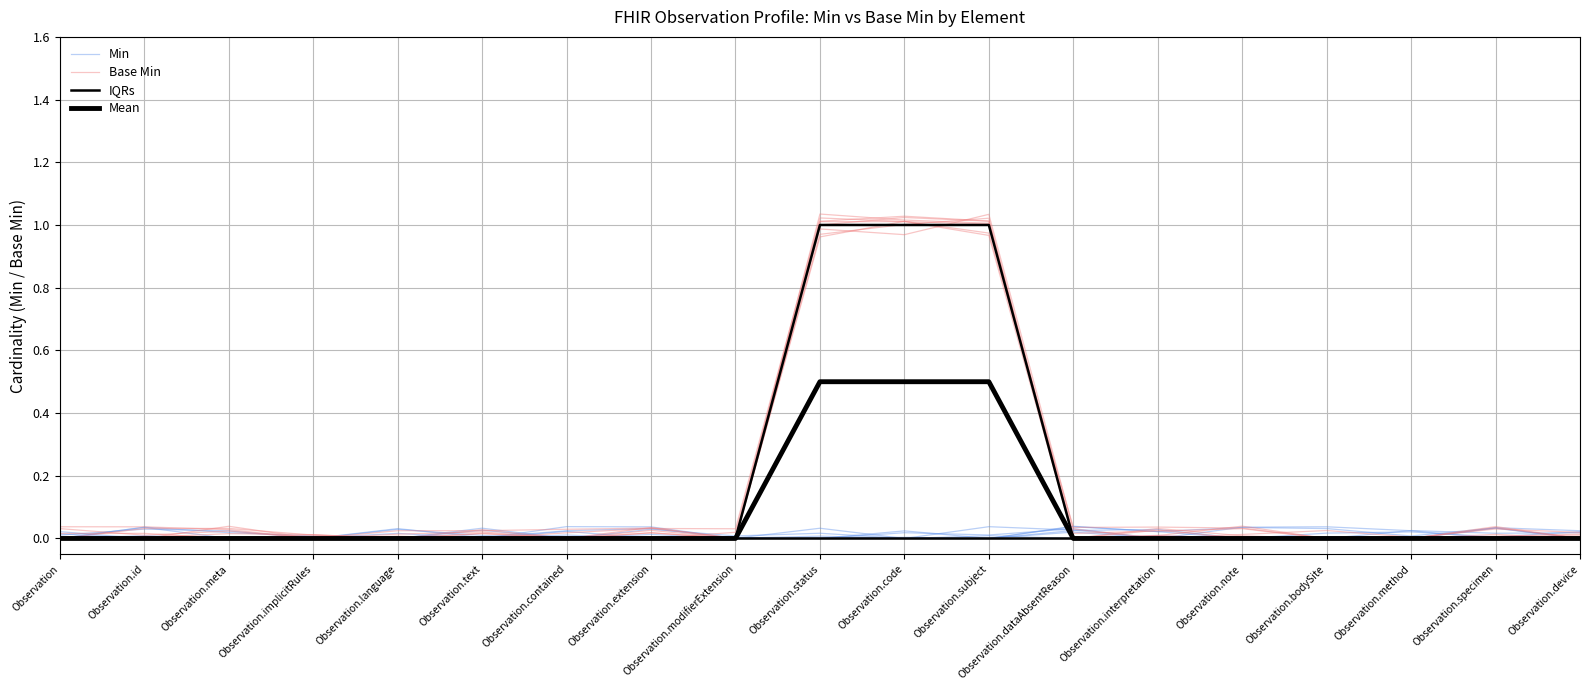

True or false: IQRs has more than 1 interior local peaks.

False